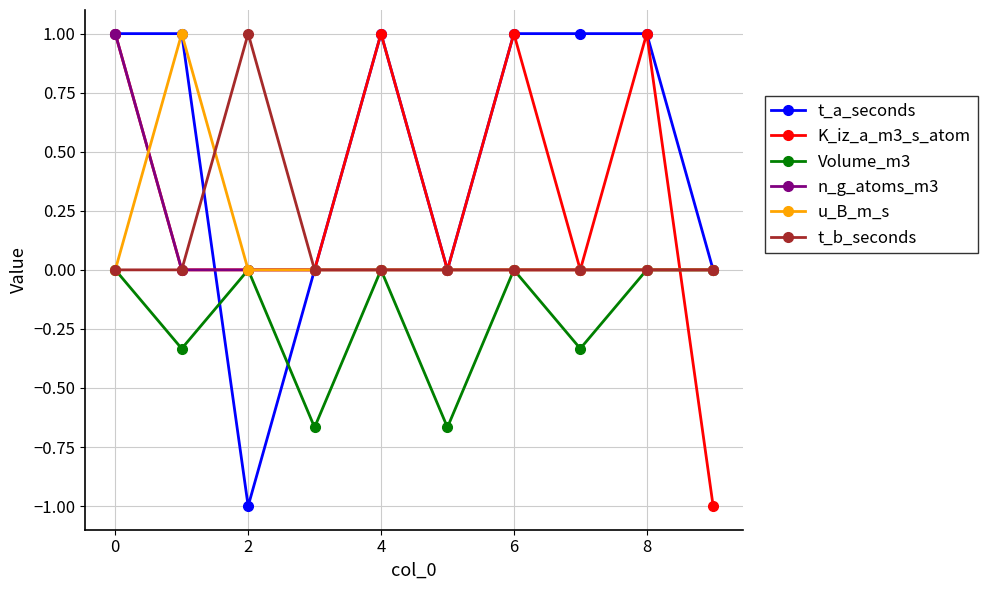

How many lines are shown in the chart?

6